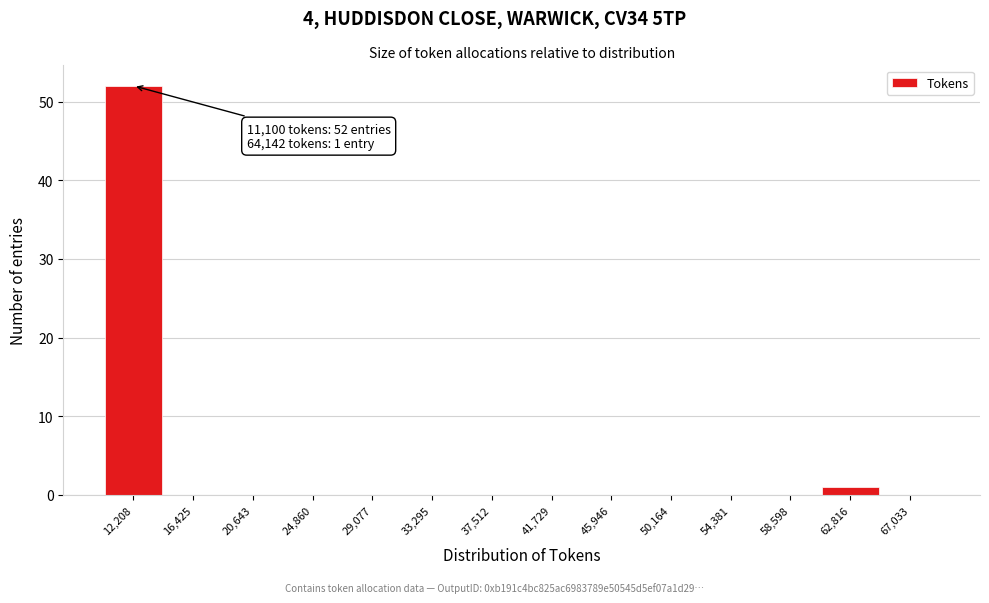

Over which range of the x-axis is the bar tallest?

10000 to 14500